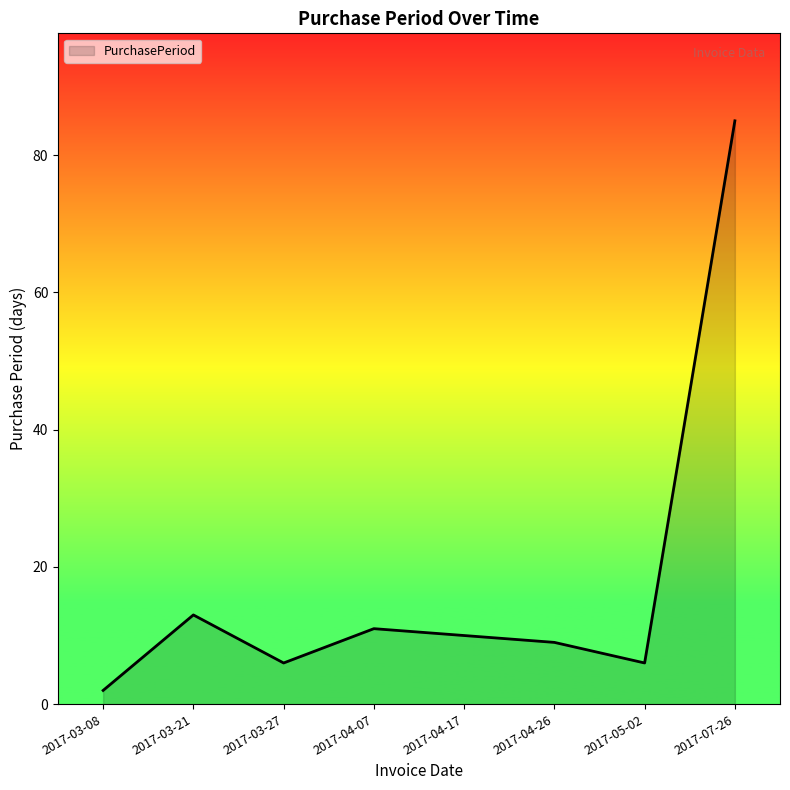

Read the value at 2017-04-26.

9